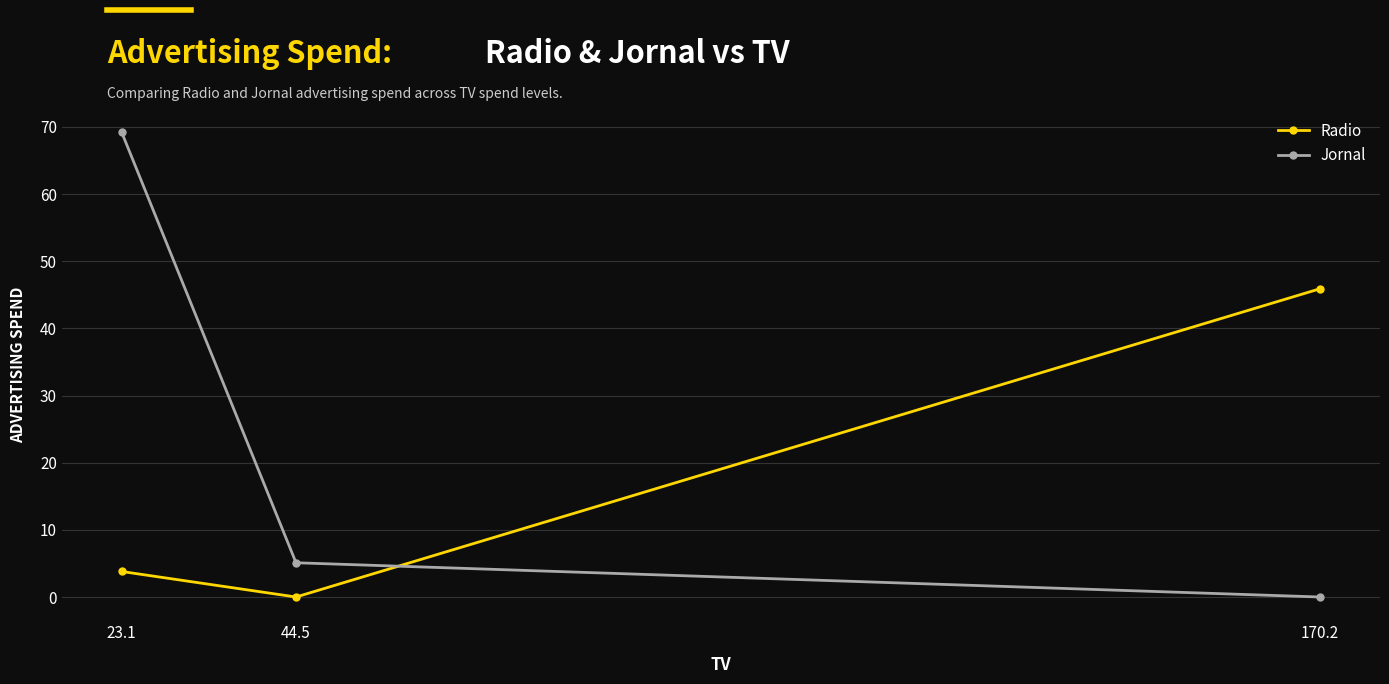

What is the difference between the Radio values at 23.1 and 44.5?

3.8